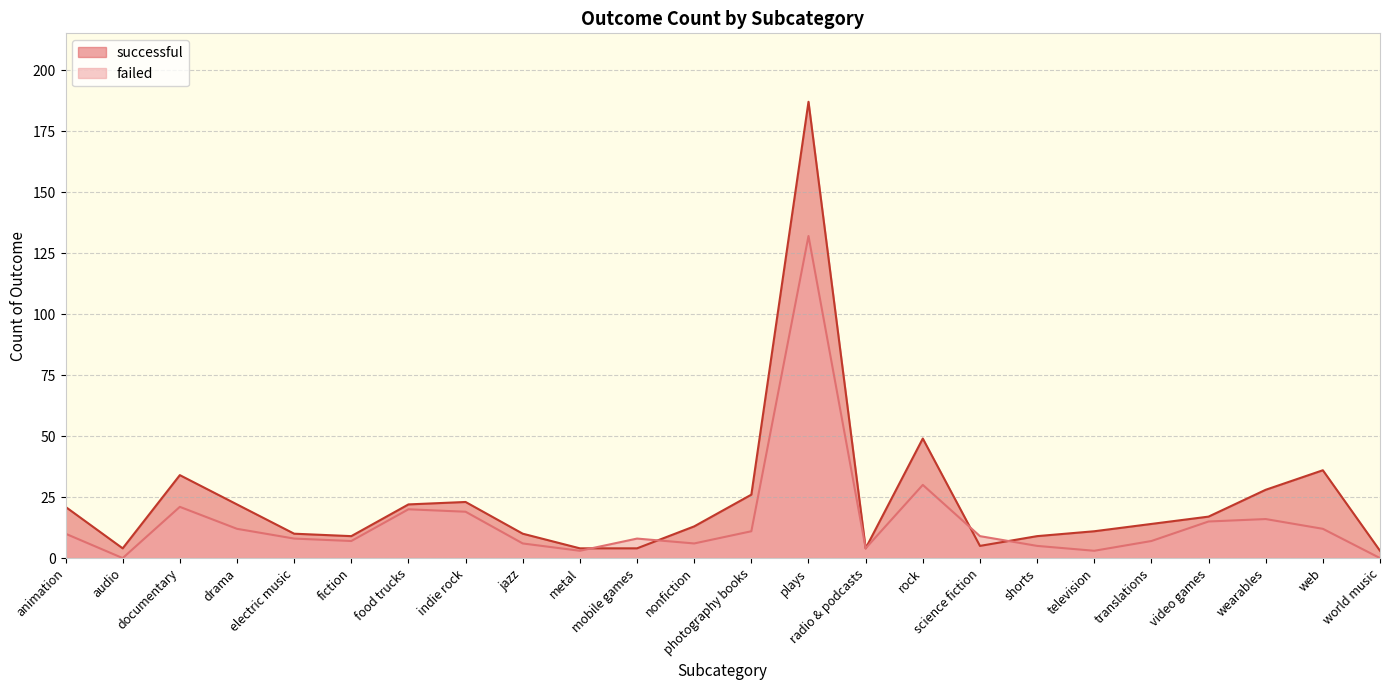

Which series has the widest spread of values?

successful